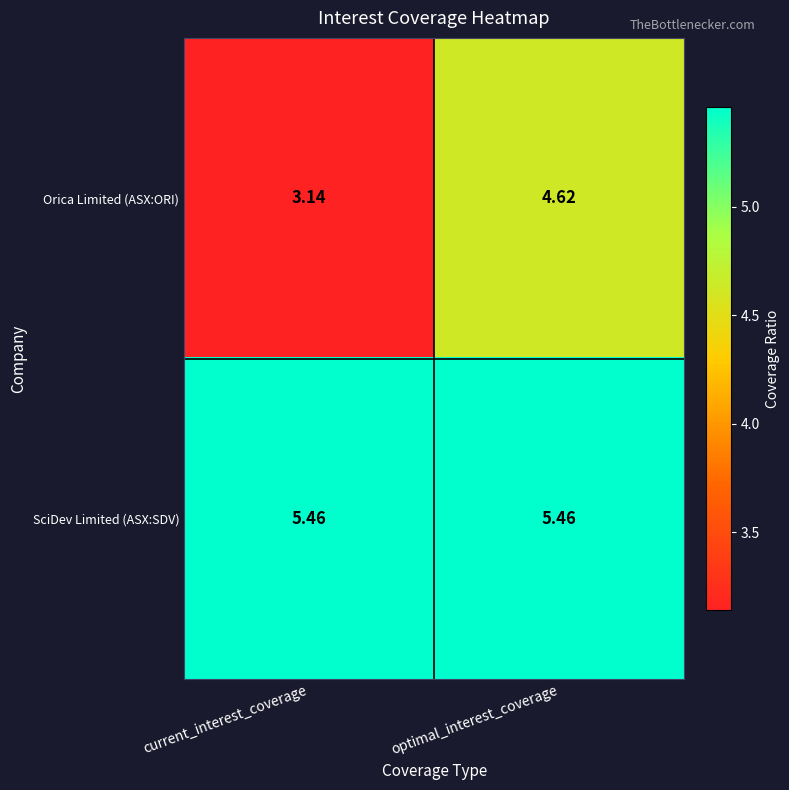

Which category has the lowest value across all series?

current_interest_coverage